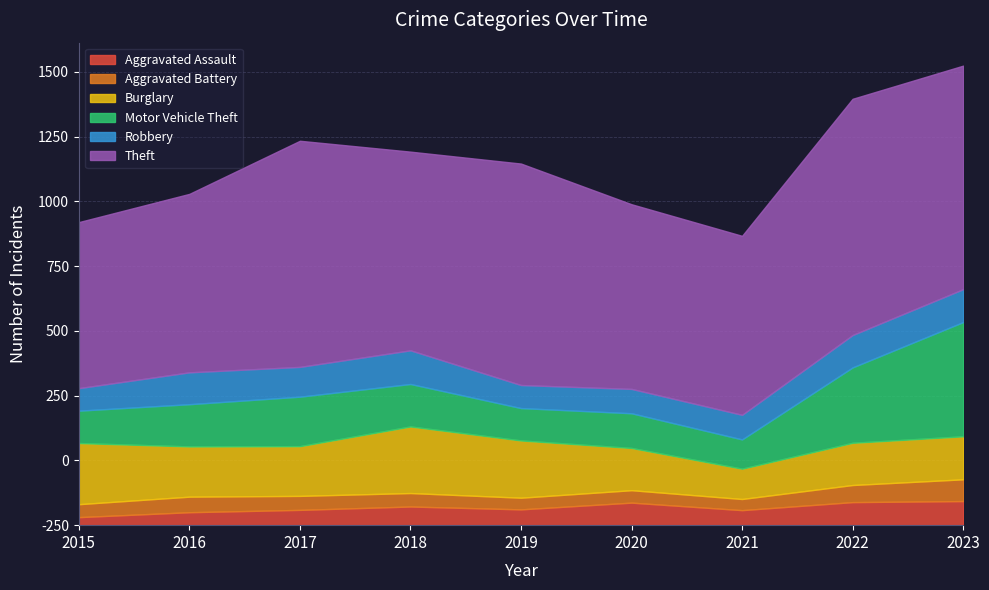

How many categories are shown in the chart?

9